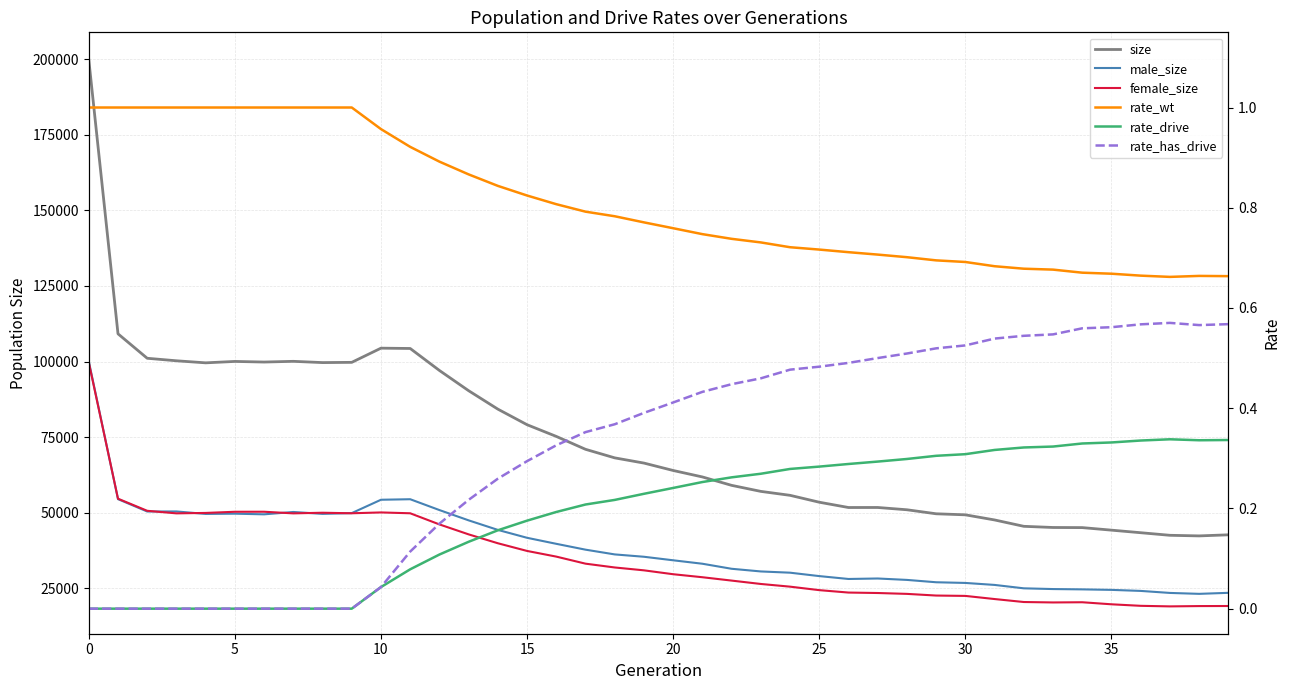

Reading right to left, extract all data points from this chart.

size: 42721.0	42362.0	42562.0	43416.0	44263.0	45106.0	45144.0	45531.0	47637.0	49331.0	49675.0	51003.0	51758.0	51748.0	53499.0	55778.0	57080.0	59076.0	61855.0	63990.0	66440.0	68164.0	70993.0	75256.0	79121.0	84275.0	90369.0	97064.0	104331.0	104436.0	99744.0	99666.0	100084.0	99846.0	100049.0	99583.0	100265.0	101093.0	109182.0	199824.0
male_size: 23539.0	23202.0	23505.0	24173.0	24516.0	24682.0	24786.0	25029.0	26153.0	26809.0	27035.0	27811.0	28279.0	28120.0	29072.0	30198.0	30610.0	31491.0	33158.0	34299.0	35465.0	36241.0	37811.0	39743.0	41733.0	44346.0	47502.0	50905.0	54488.0	54315.0	49900.0	49643.0	50272.0	49494.0	49707.0	49626.0	50448.0	50431.0	54517.0	100097.0
female_size: 19182.0	19160.0	19057.0	19243.0	19747.0	20424.0	20358.0	20502.0	21484.0	22522.0	22640.0	23192.0	23479.0	23628.0	24427.0	25580.0	26470.0	27585.0	28697.0	29691.0	30975.0	31923.0	33182.0	35513.0	37388.0	39929.0	42867.0	46159.0	49843.0	50121.0	49844.0	50023.0	49812.0	50352.0	50342.0	49957.0	49817.0	50662.0	54665.0	99727.0
rate_wt: 0.7	0.7	0.7	0.7	0.7	0.7	0.7	0.7	0.7	0.7	0.7	0.7	0.7	0.7	0.7	0.7	0.7	0.7	0.7	0.8	0.8	0.8	0.8	0.8	0.8	0.8	0.9	0.9	0.9	1.0	1.0	1.0	1.0	1.0	1.0	1.0	1.0	1.0	1.0	1.0
rate_drive: 0.3	0.3	0.3	0.3	0.3	0.3	0.3	0.3	0.3	0.3	0.3	0.3	0.3	0.3	0.3	0.3	0.3	0.3	0.3	0.2	0.2	0.2	0.2	0.2	0.2	0.2	0.1	0.1	0.1	0.0	0.0	0.0	0.0	0.0	0.0	0.0	0.0	0.0	0.0	0.0
rate_has_drive: 0.6	0.6	0.6	0.6	0.6	0.6	0.5	0.5	0.5	0.5	0.5	0.5	0.5	0.5	0.5	0.5	0.5	0.4	0.4	0.4	0.4	0.4	0.4	0.3	0.3	0.3	0.2	0.2	0.1	0.0	0.0	0.0	0.0	0.0	0.0	0.0	0.0	0.0	0.0	0.0